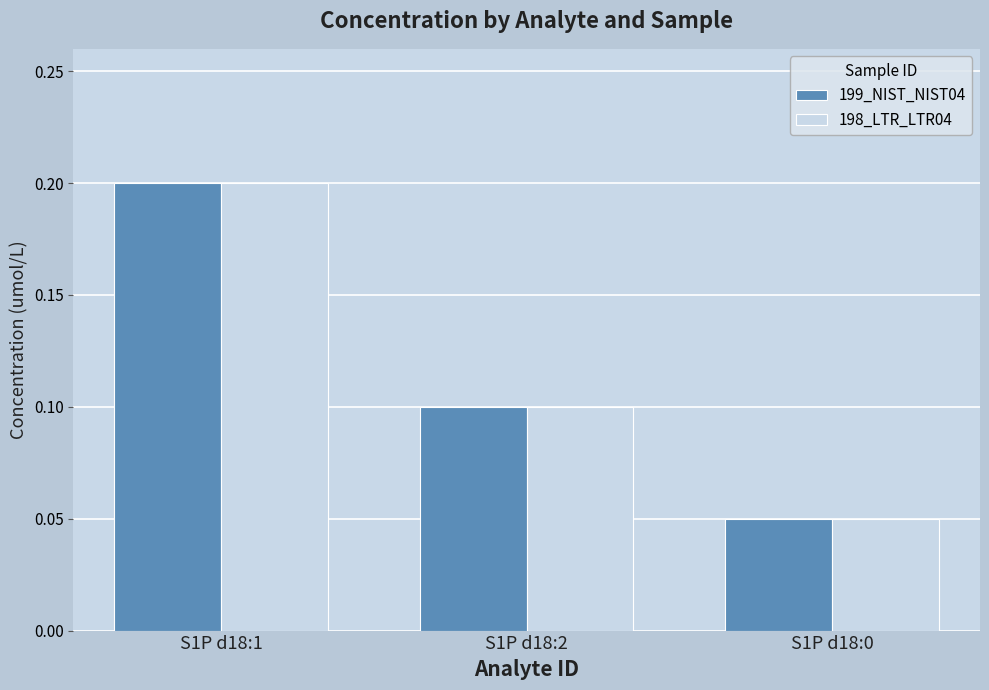

What is the maximum value for 199_NIST_NIST04?

0.2